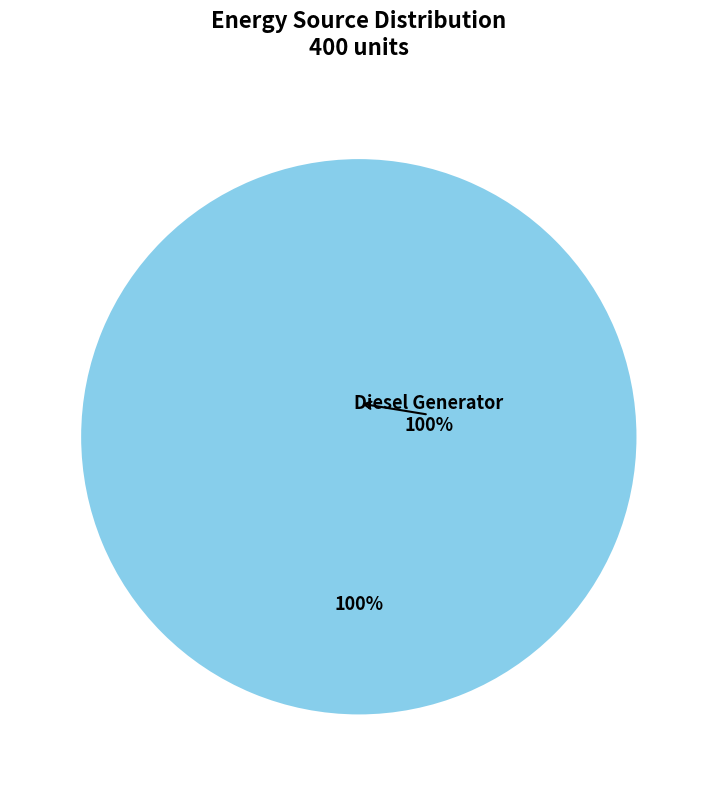

What percentage is NOT represented by Owned PV?

100.0%